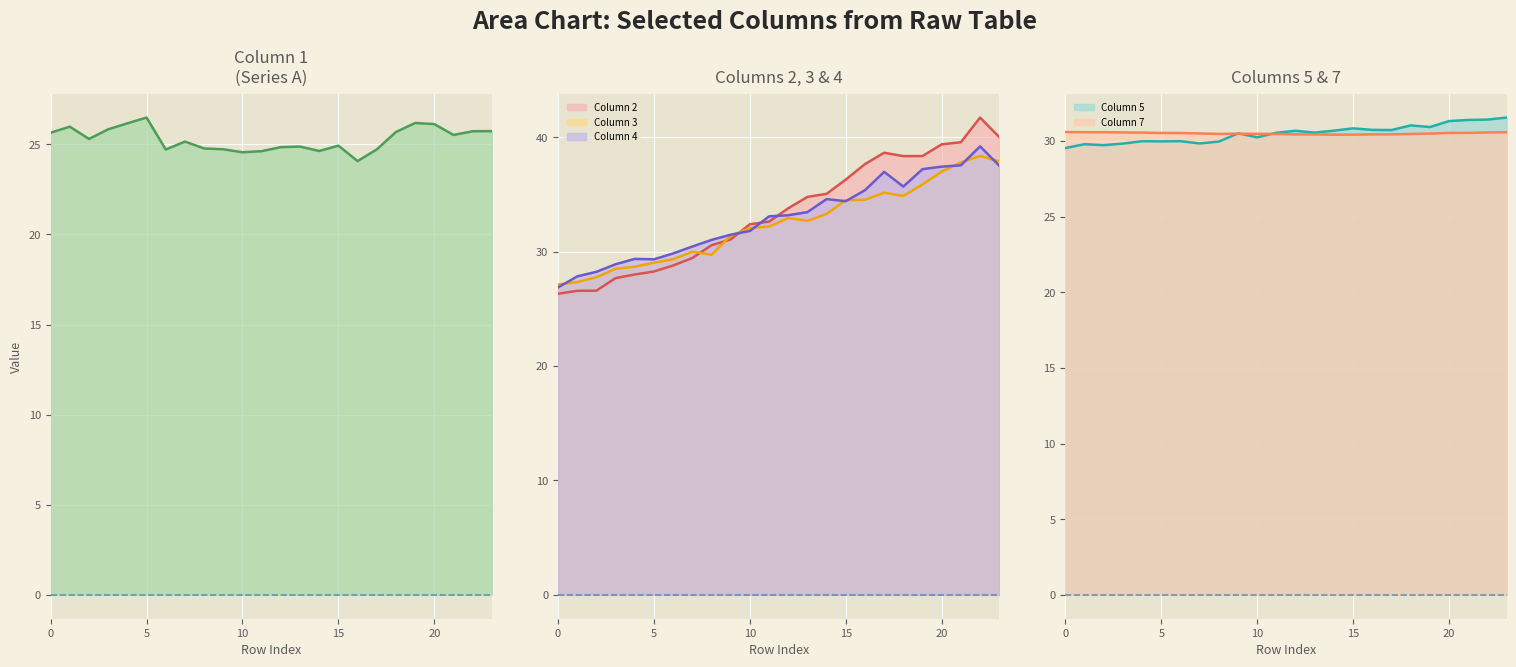

Rank the categories by Column 1 value from lowest to highest.

16, 10, 11, 14, 6, 17, 9, 8, 12, 13, 15, 7, 2, 21, 0, 18, 22, 23, 3, 1, 20, 4, 19, 5